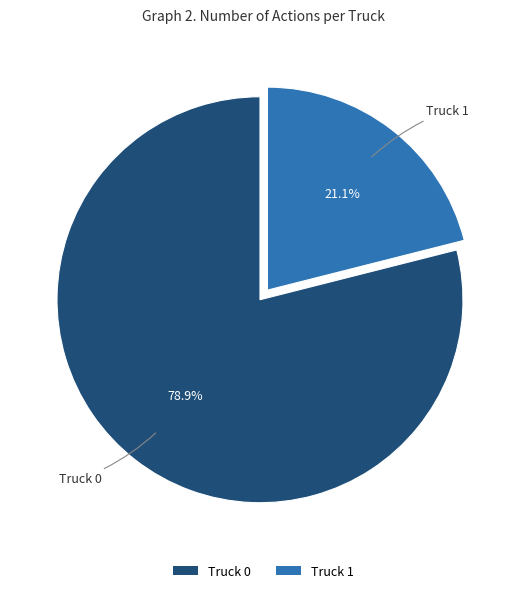

Between Truck 0 and Truck 1, which is larger?

Truck 0